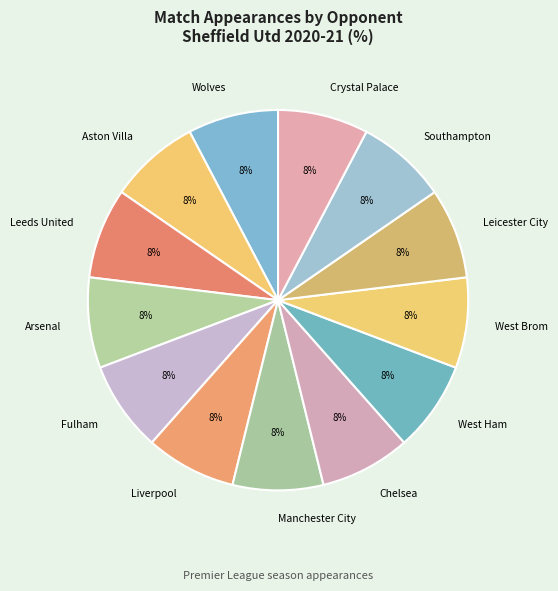

Combined, do Southampton and Liverpool account for over 50%?

No